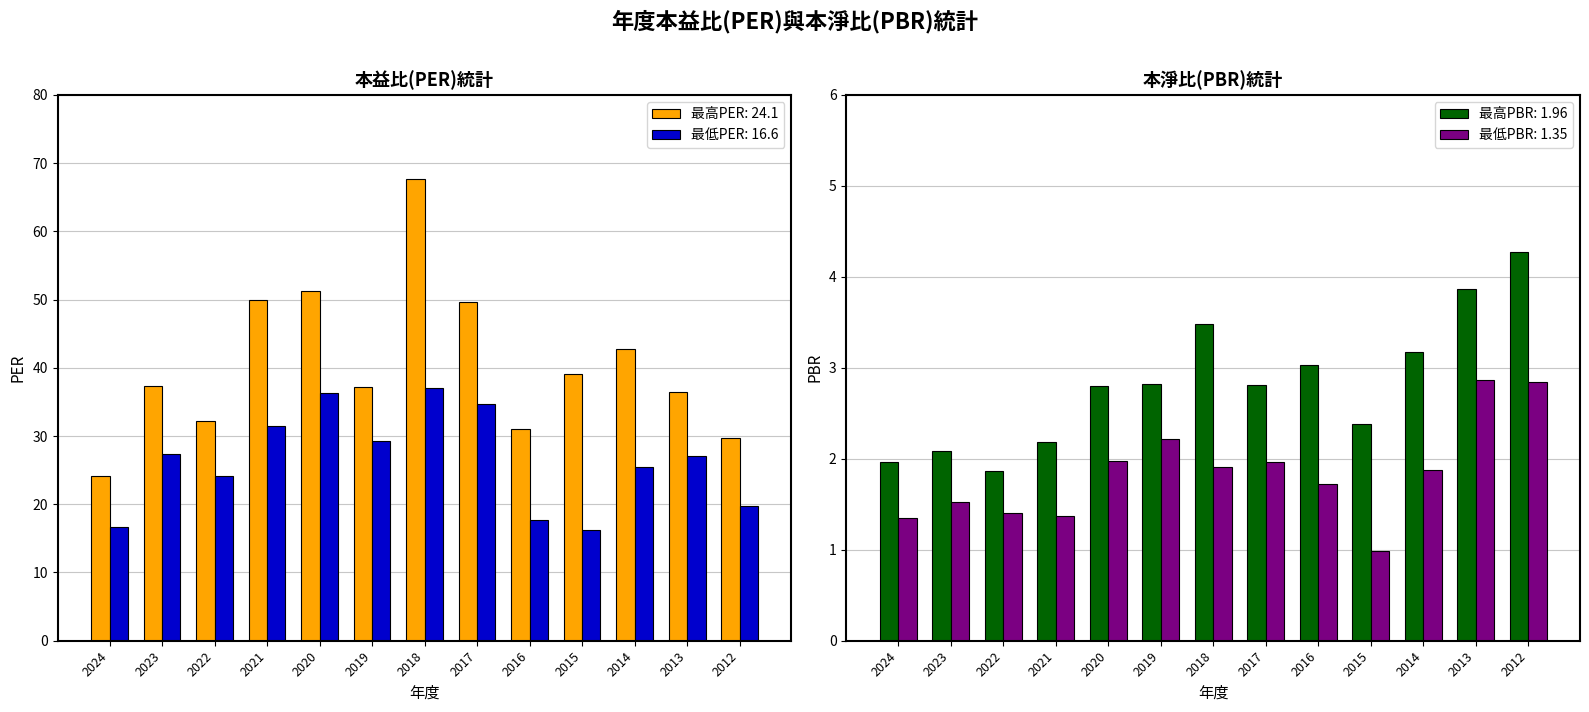

At 2024, list the series in order from smallest to largest.

最低PBR, 最高PBR, 最低PER, 最高PER